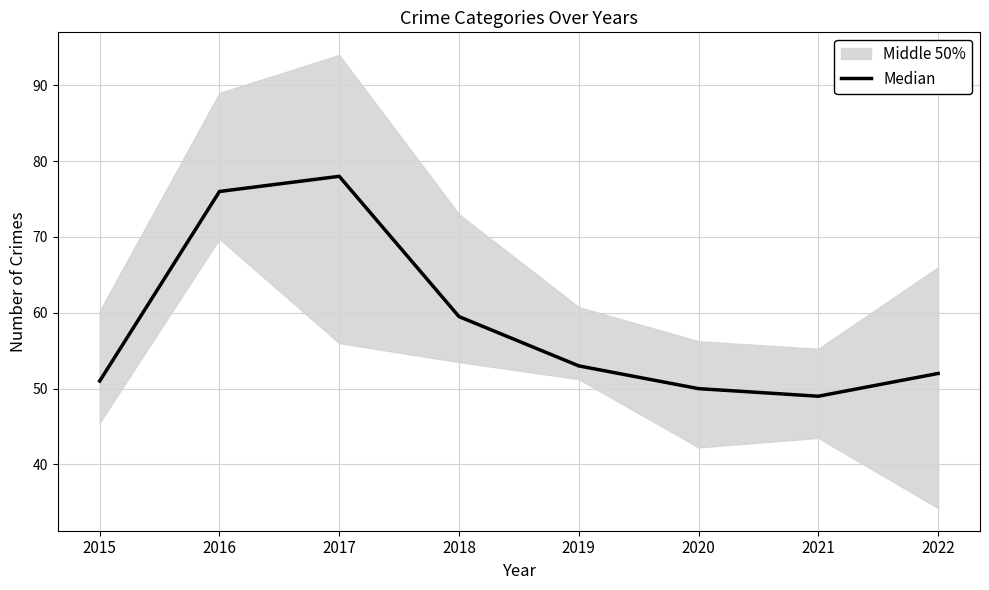

Between 2015 and 2016, which is larger?

2016